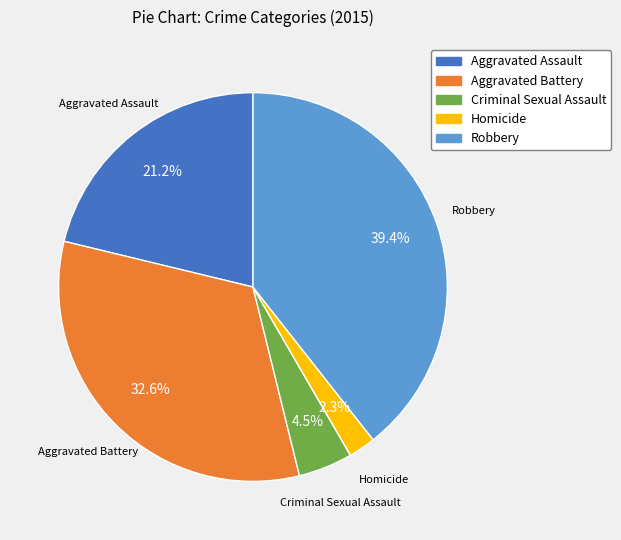

True or false: Robbery accounts for 39% of the total.

True